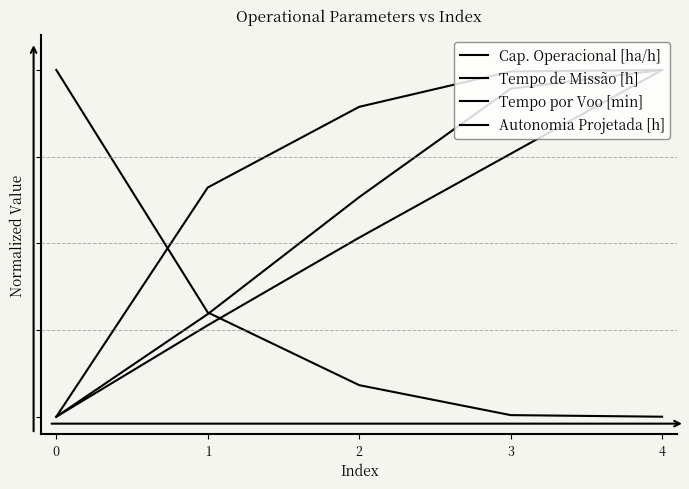

Does the chart have visible grid lines?

No